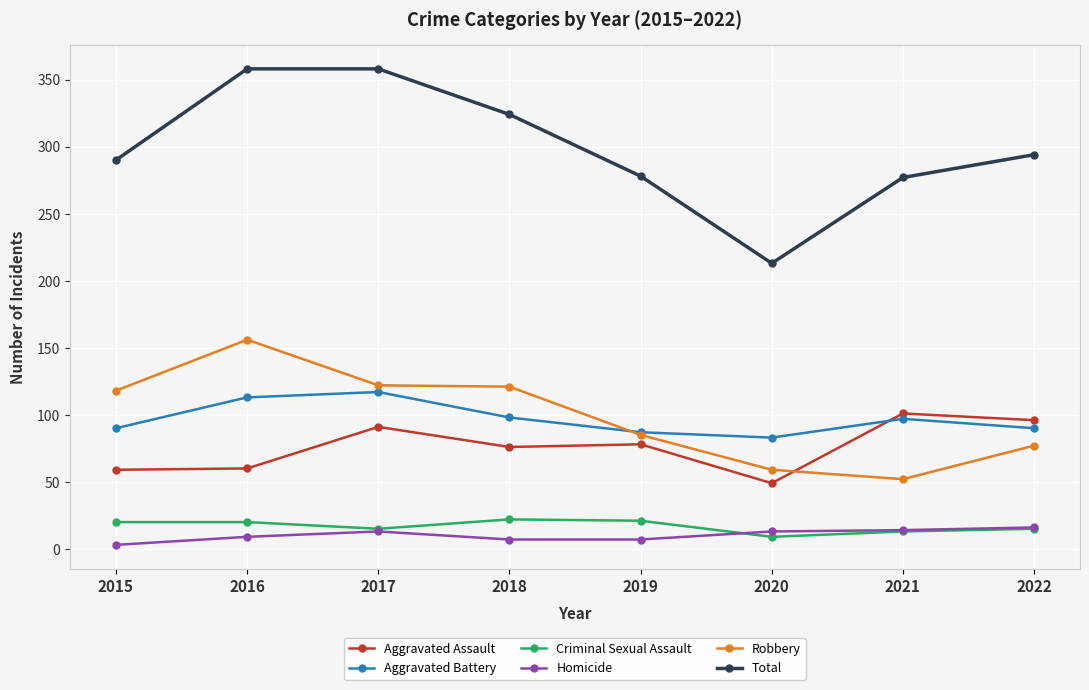

True or false: Criminal Sexual Assault and Robbery cross at least once.

False